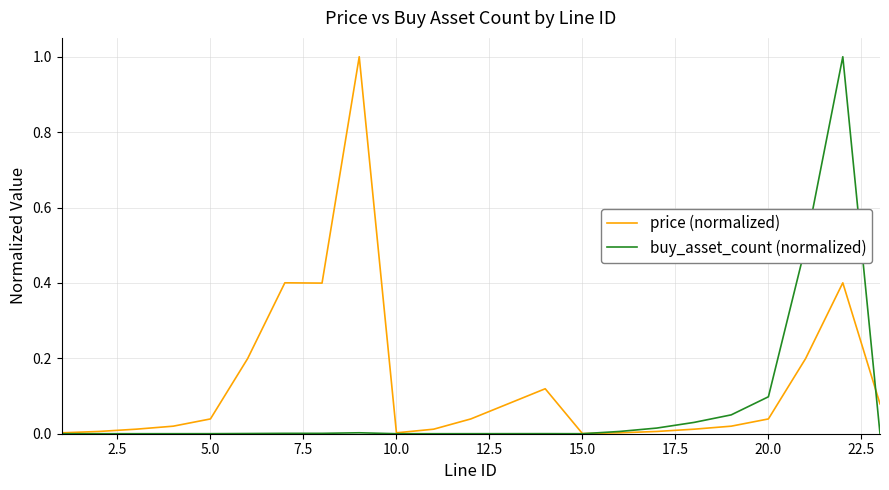

Rank the series by their average value, from lowest to highest.

buy_asset_count (normalized), price (normalized)